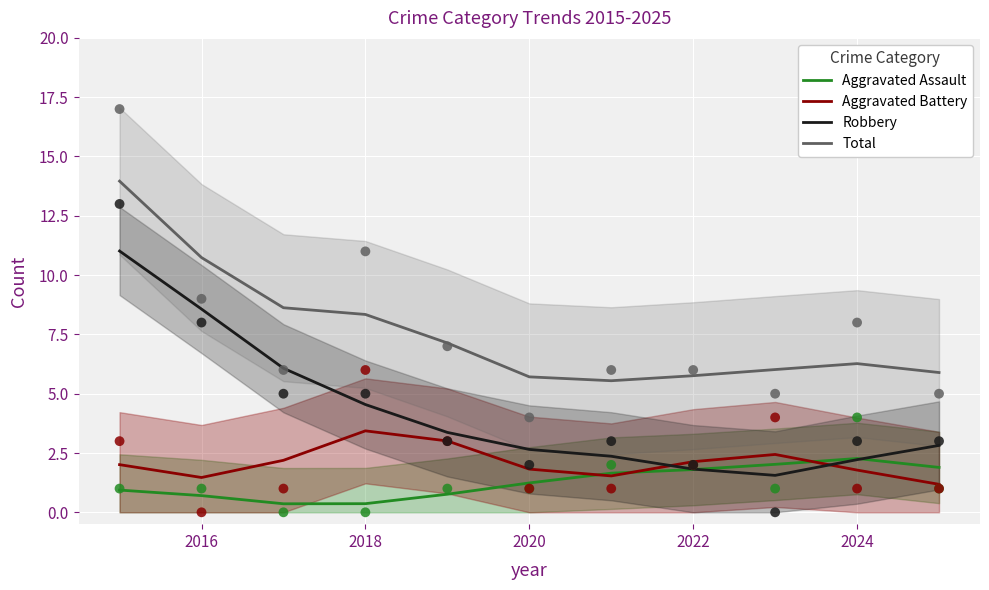

Which series has the largest total across all categories?

Total